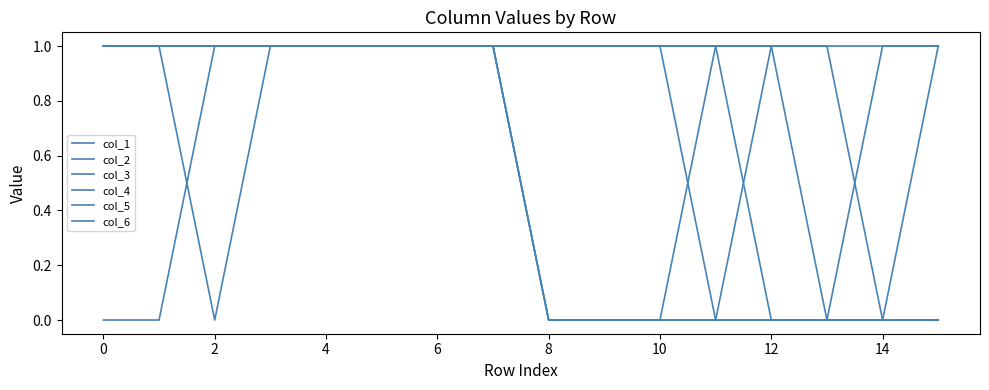

True or false: col_5 has more than 2 interior local peaks.

False